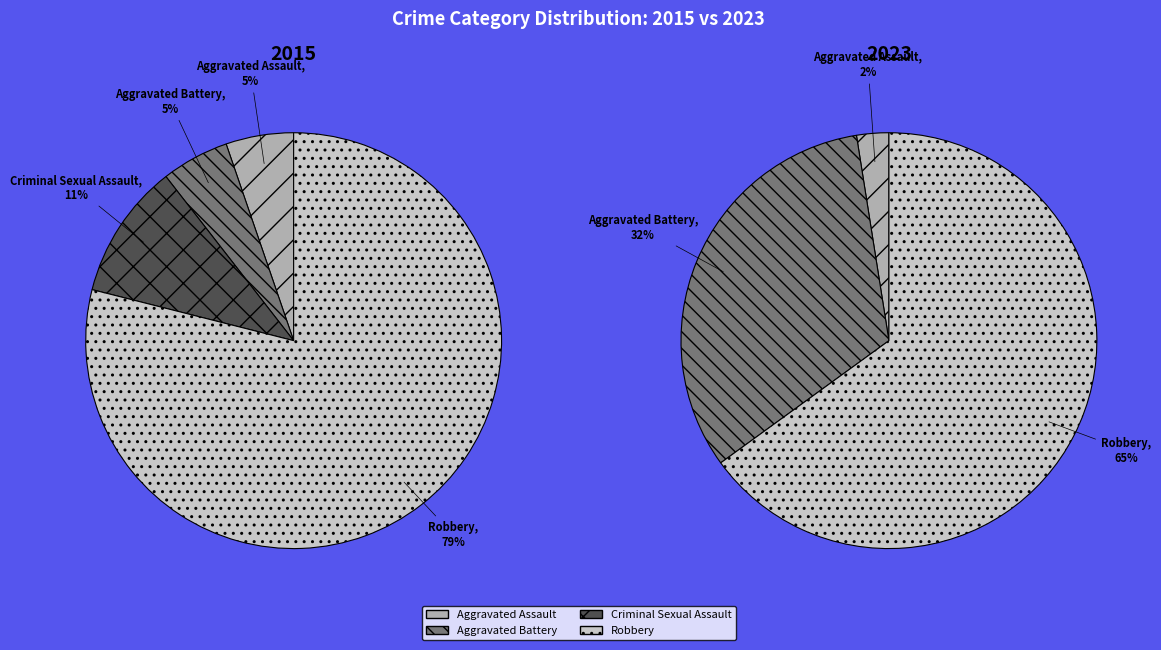

How many segments does this pie chart have?

4